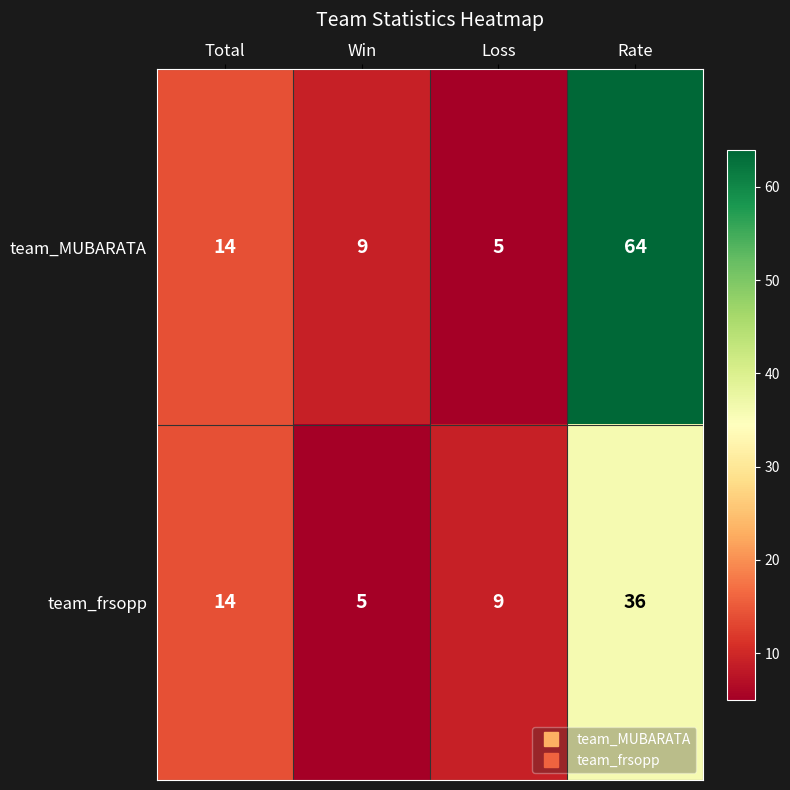

Reading left to right, what are all the values shown in this chart?

team_MUBARATA: 14	9	5	64
team_frsopp: 14	5	9	36